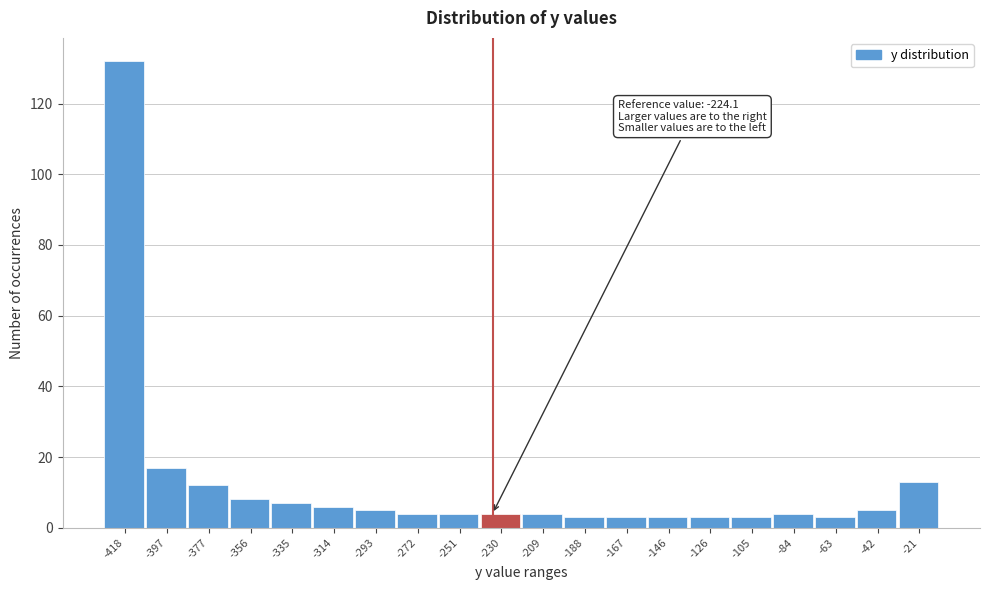

Reading left to right, list all the values displayed in this chart.

-418=132	-397=17	-377=12	-356=8	-335=7	-314=6	-293=5	-272=4	-251=4	-230=4	-209=4	-188=3	-167=3	-146=3	-126=3	-105=3	-84=4	-63=3	-42=5	-21=13